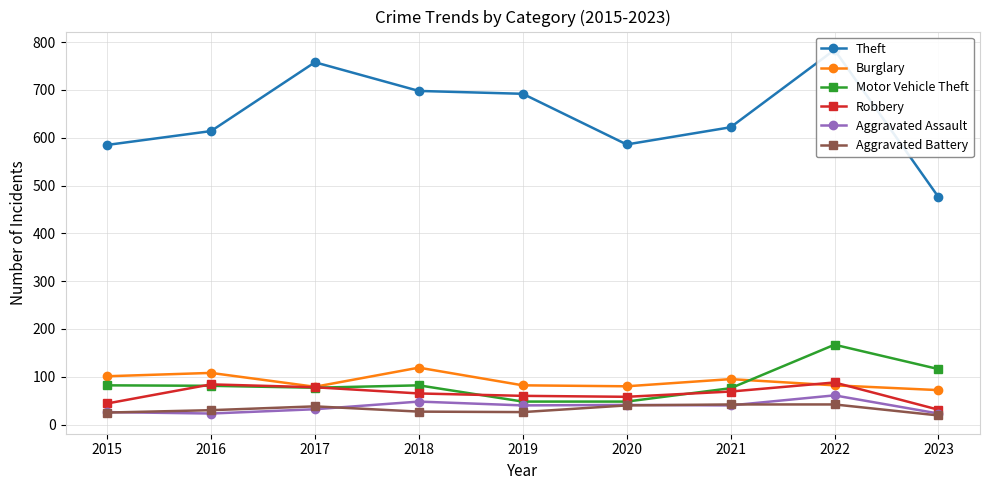

The Robbery series shows 78 at 2017. True or false?

True